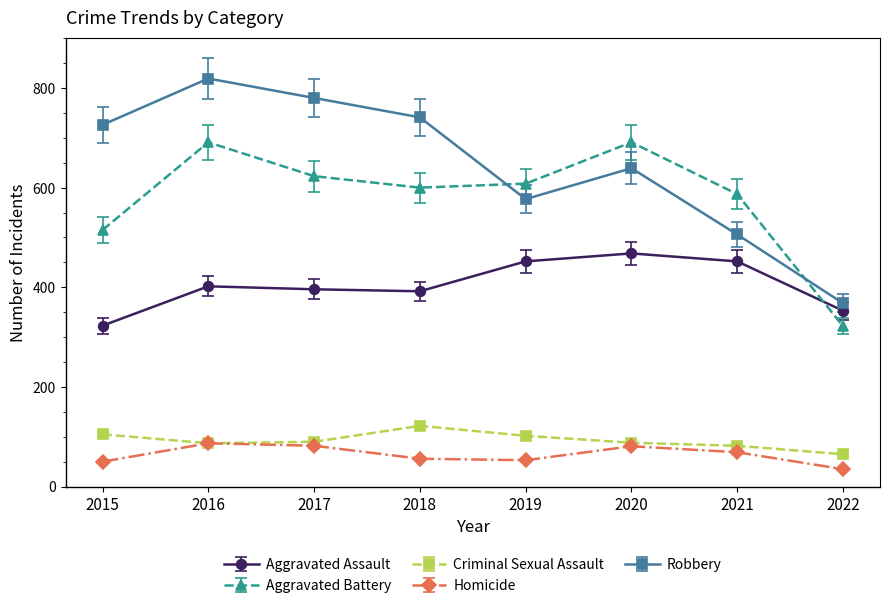

What value does the Criminal Sexual Assault series have at 2022?

65